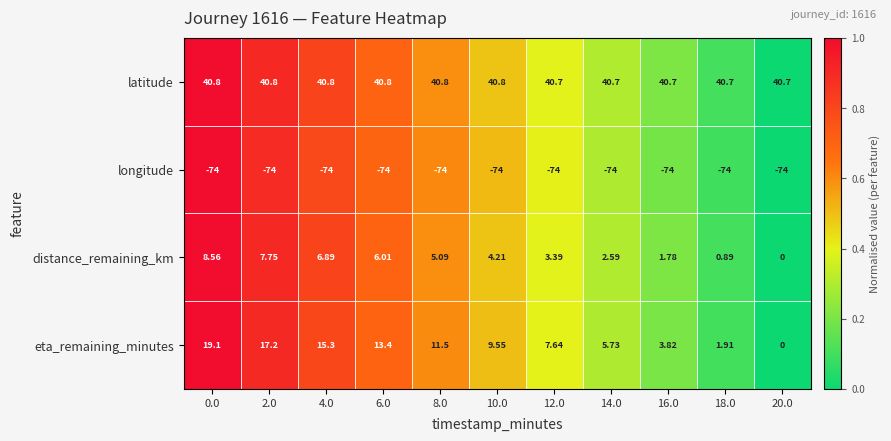

Which series has the largest total across all categories?

latitude